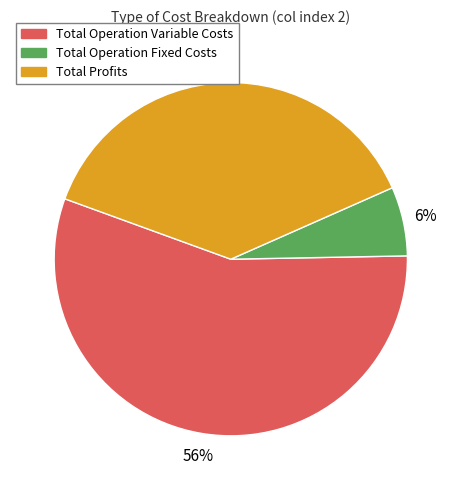

To the nearest percent, what is the average slice percentage?

33%